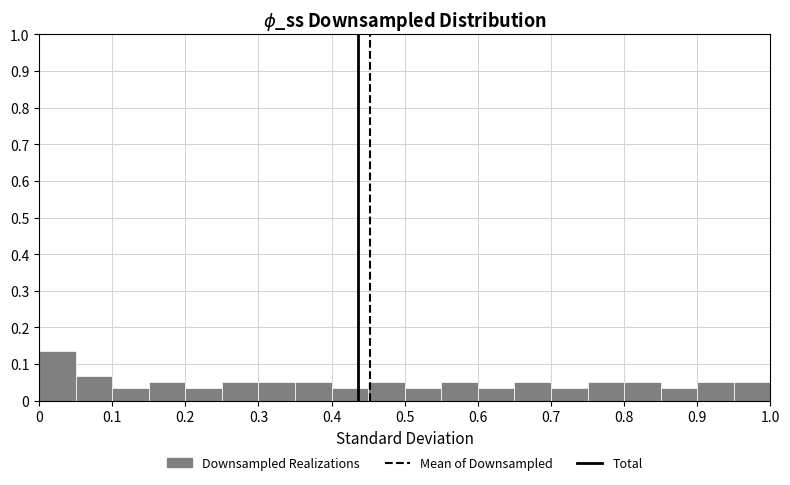

Reading left to right, transcribe this chart: for each bar, give the range it covers on the x-axis and its height. The values are not printed on the chart, so give them approximately, as read against the axis.

0.00 to 0.05: 0.14
0.05 to 0.10: 0.07
0.10 to 0.15: 0.03
0.15 to 0.20: 0.05
0.20 to 0.25: 0.03
0.25 to 0.30: 0.05
0.30 to 0.35: 0.05
0.35 to 0.40: 0.05
0.40 to 0.45: 0.03
0.45 to 0.50: 0.05
0.50 to 0.55: 0.03
0.55 to 0.60: 0.05
0.60 to 0.65: 0.03
0.65 to 0.70: 0.05
0.70 to 0.75: 0.03
0.75 to 0.80: 0.05
0.80 to 0.85: 0.05
0.85 to 0.90: 0.03
0.90 to 0.95: 0.05
0.95 to 1.00: 0.05